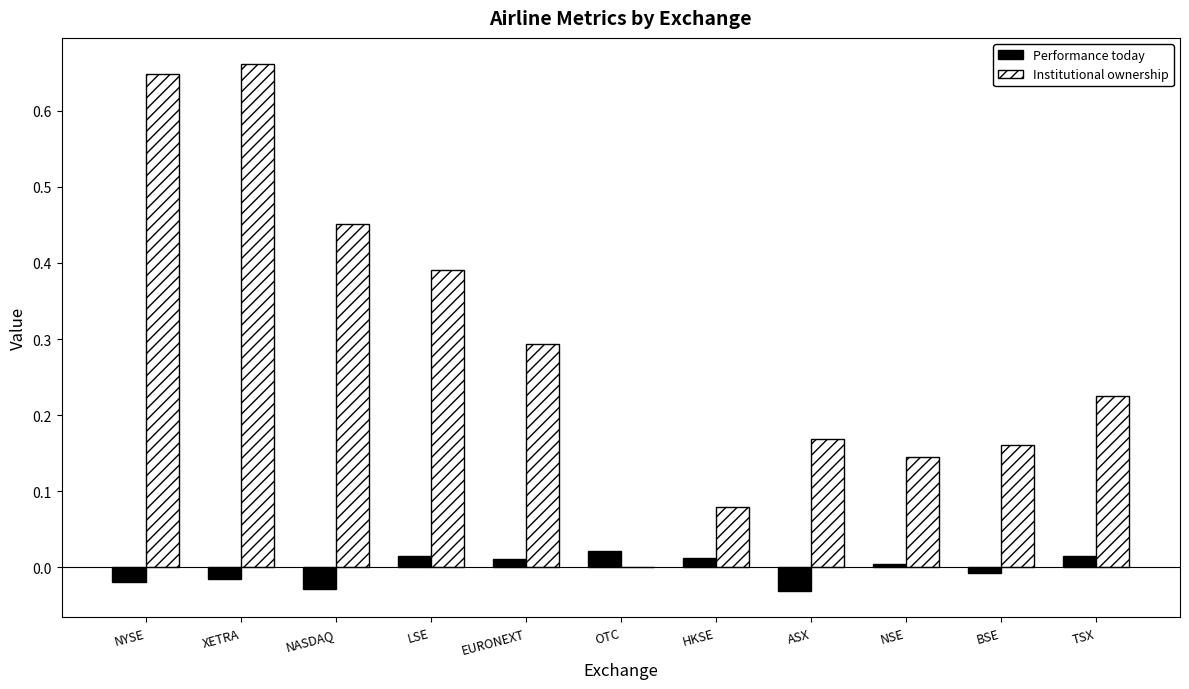

True or false: Institutional ownership has a value of 0.0 at OTC.

True